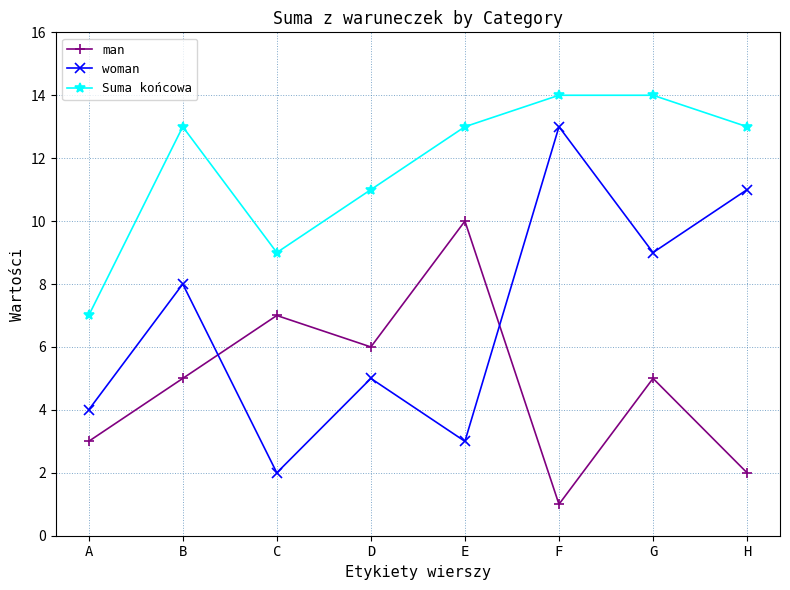

Reading left to right, extract all data points from this chart.

man: 3	5	7	6	10	1	5	2
woman: 4	8	2	5	3	13	9	11
Suma końcowa: 7	13	9	11	13	14	14	13